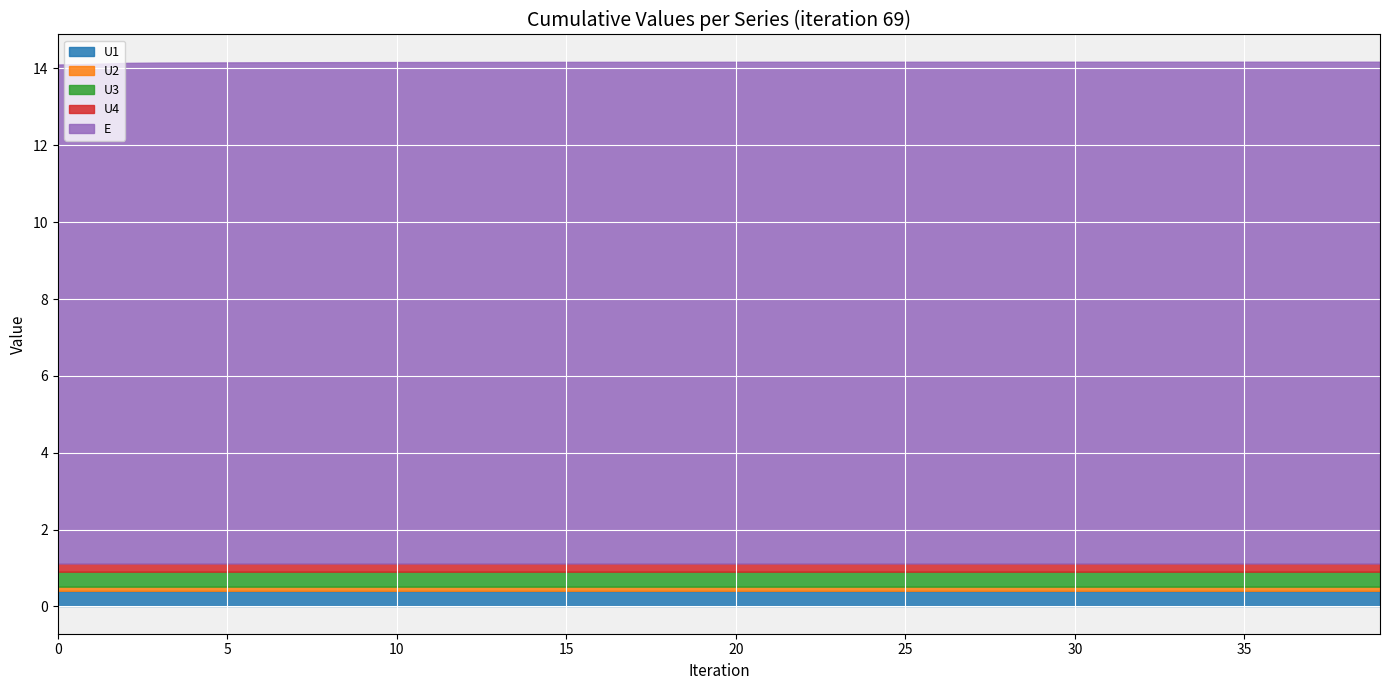

Between 4 and 21, which series saw the biggest shift?

E